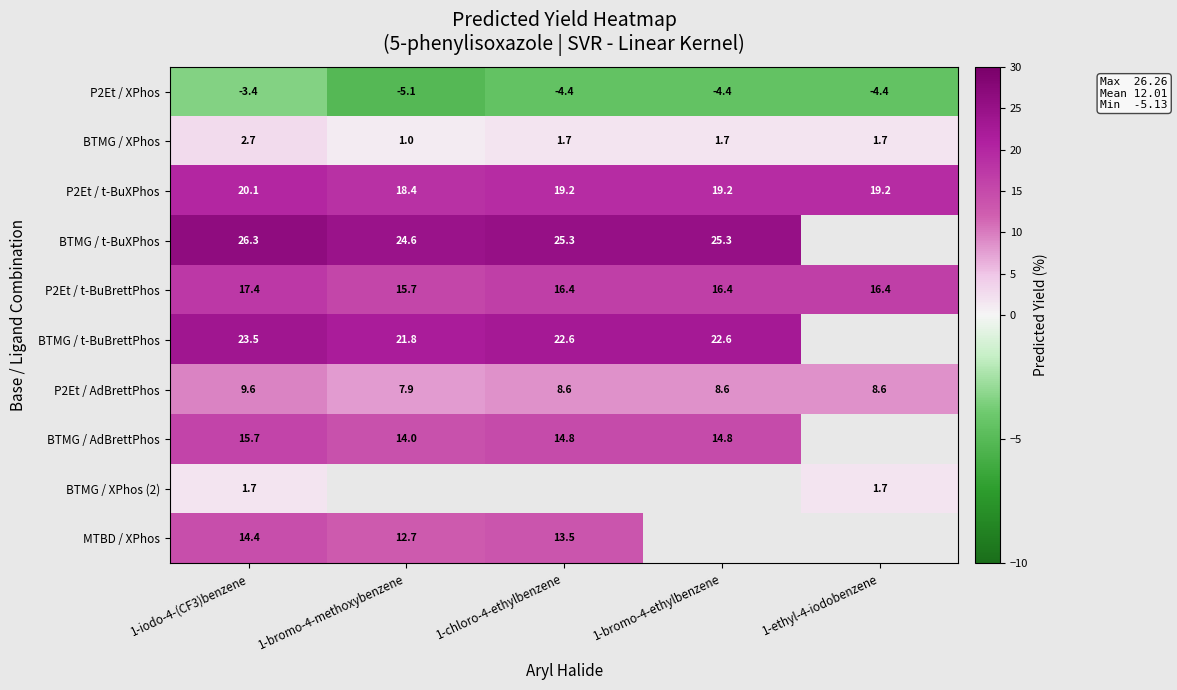

Where does the BTMG / t-BuXPhos series first go above 25?

1-iodo-4-(CF3)benzene